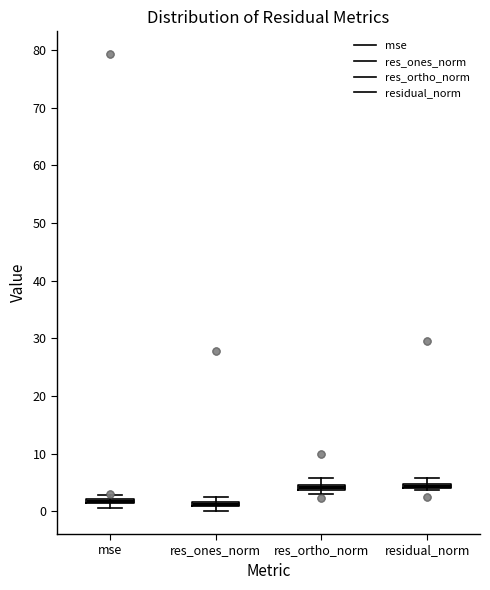

Where is the upper edge of the box for res_ortho_norm on the y-axis? The values are not printed on the chart, so give them approximately, as read against the axis.

5